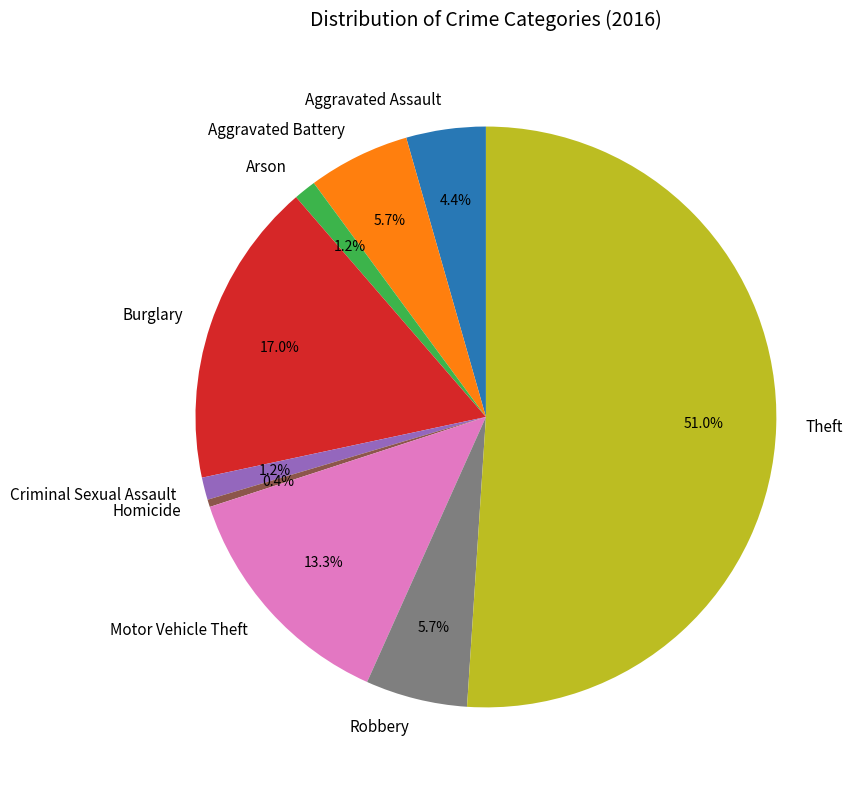

Approximately how many times larger is the value at Theft compared to Burglary?

3.0